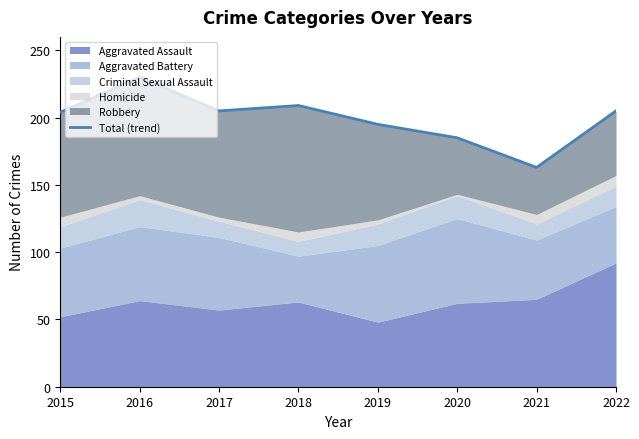

What is the maximum value shown in the chart?

230